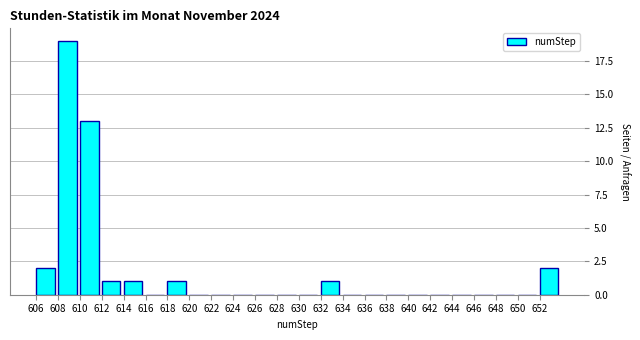

Reading left to right, list every bar in this chart as the range it spans on the x-axis followed by its height. The values are not printed on the chart, so give them approximately, as read against the axis.

606 to 608: 2
608 to 610: 19
610 to 612: 13
612 to 614: 1
614 to 616: 1
616 to 618: 0
618 to 620: 1
620 to 622: 0
622 to 624: 0
624 to 626: 0
626 to 628: 0
628 to 630: 0
630 to 632: 0
632 to 634: 1
634 to 636: 0
636 to 638: 0
638 to 640: 0
640 to 642: 0
642 to 644: 0
644 to 646: 0
646 to 648: 0
648 to 650: 0
650 to 652: 0
652 to 654: 2